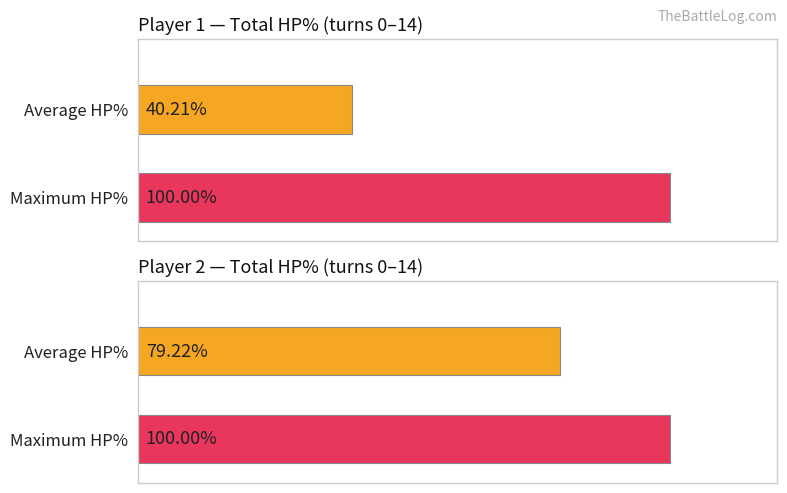

What is the highest value of the Player 2 HP% series?

100